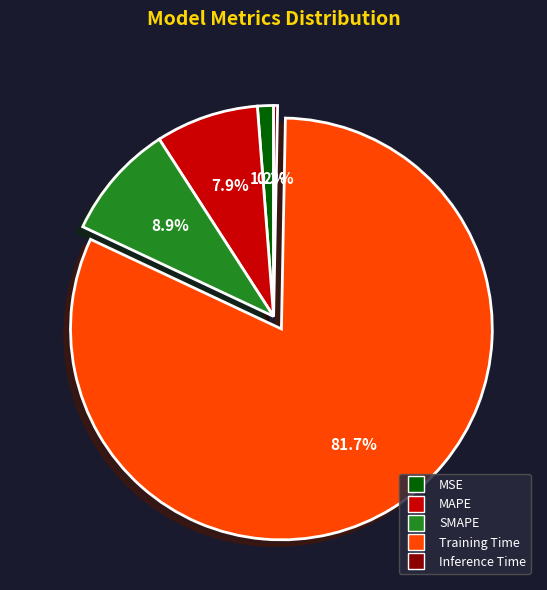

Between MSE and Inference Time, which is larger?

MSE